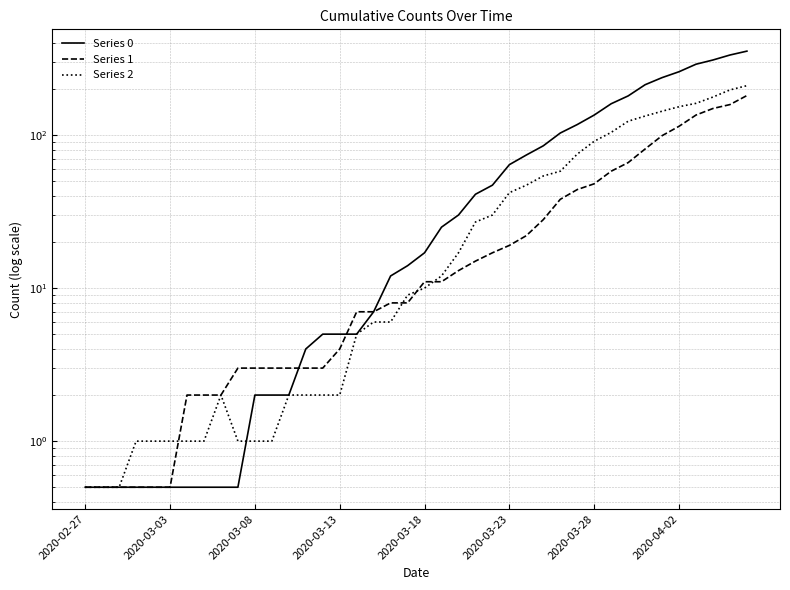

Which series has the largest total across all categories?

Series 0